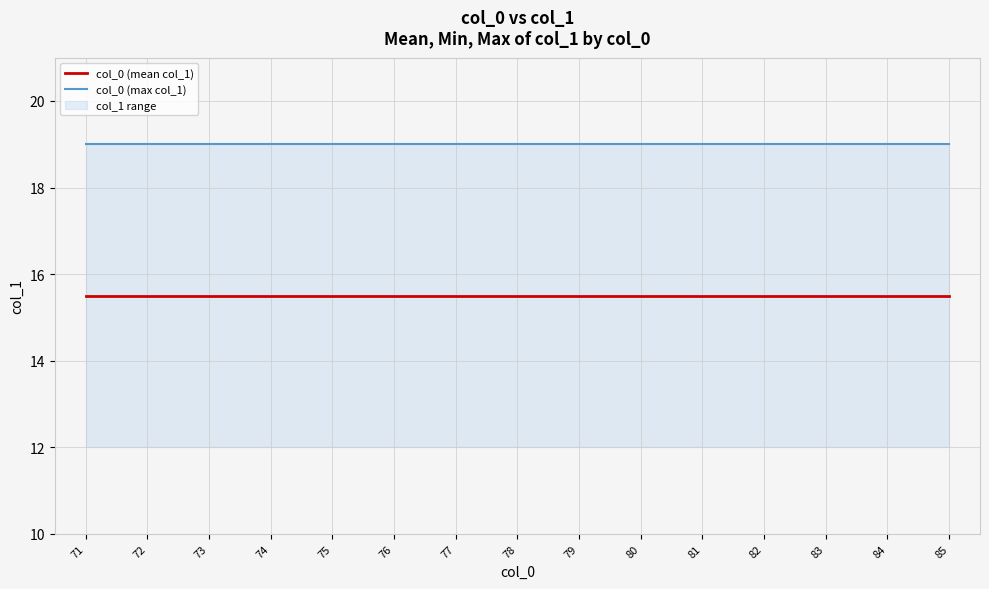

True or false: col_0 (mean col_1) has more than 1 points higher than both neighbors.

False